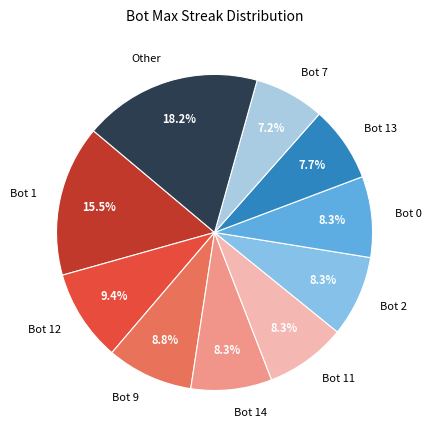

To the nearest percent, what is the combined percentage of Bot 9 and Bot 7?

16%